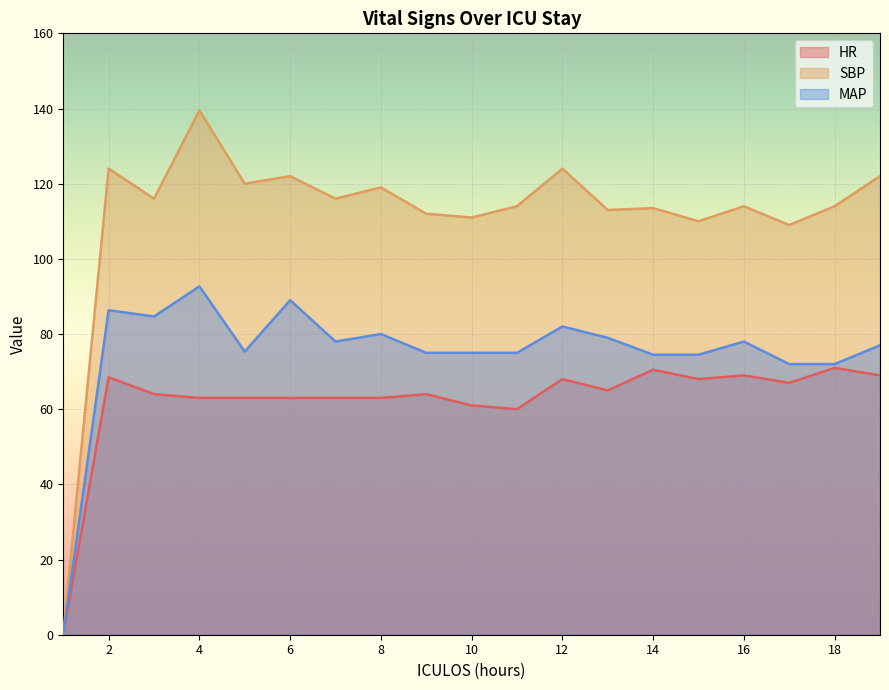

What is the total value across all series at 2?

278.8